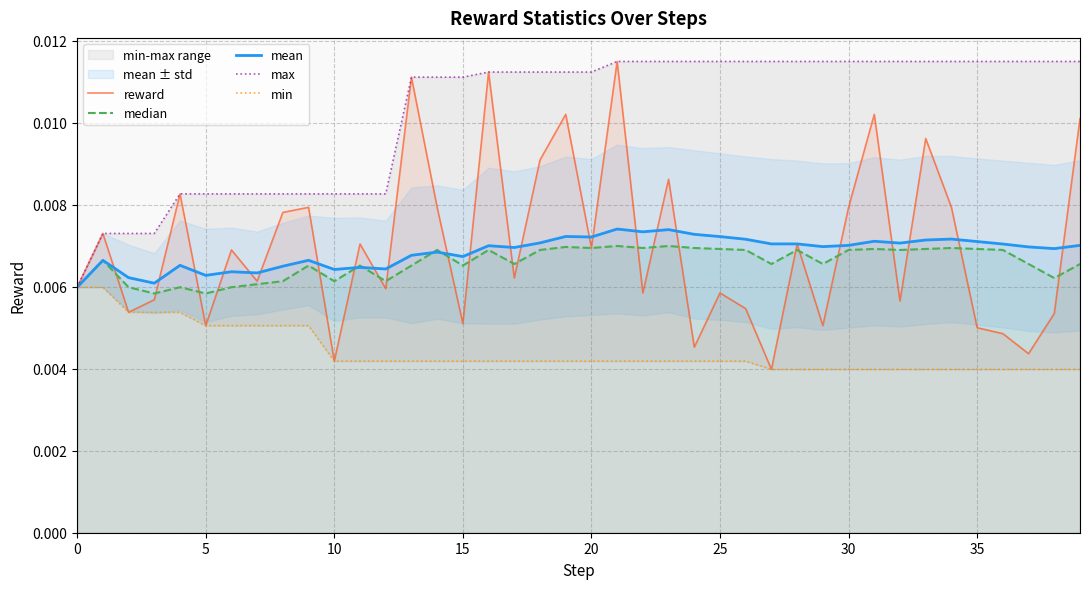

What is the label of the 16th point from the right?

24